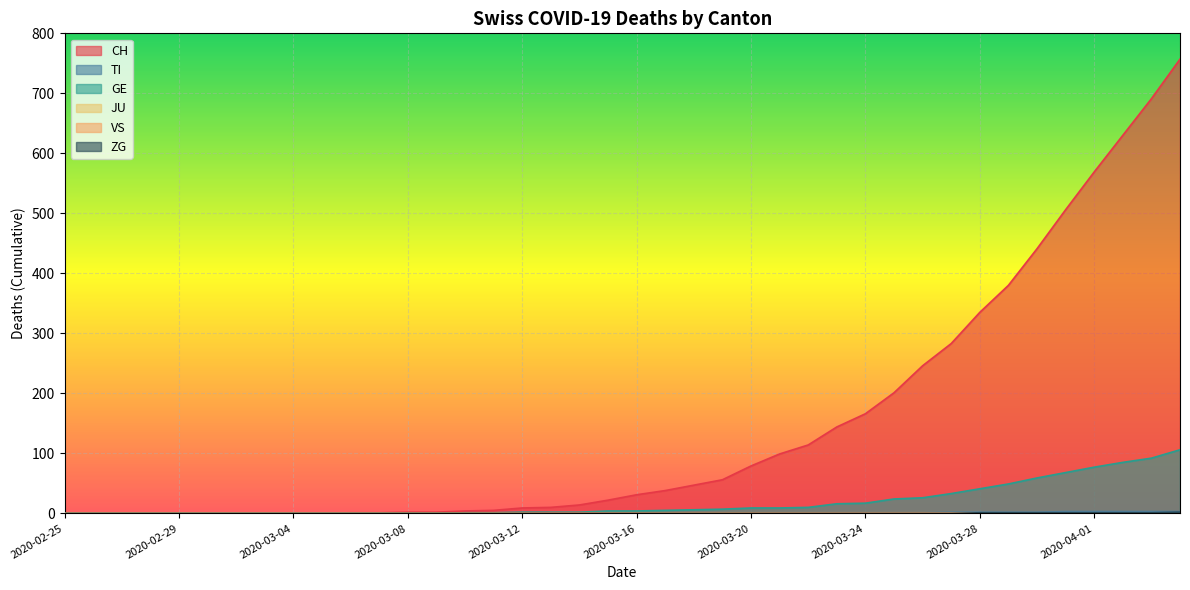

What position from the right is 2020-03-21?

15